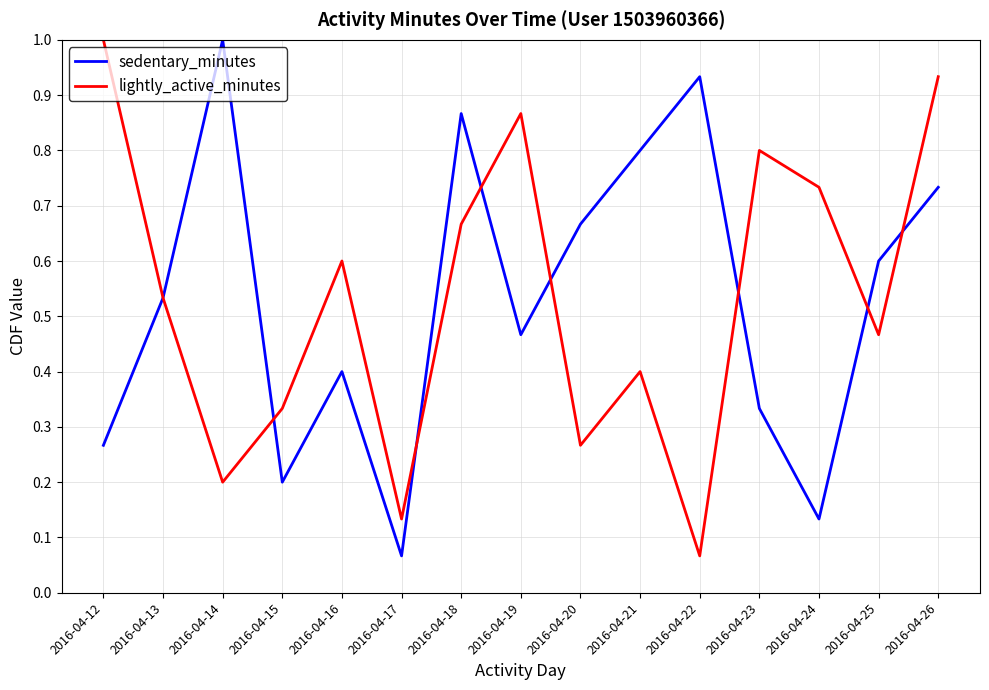

Rank the series at 2016-04-15 from highest to lowest value.

lightly_active_minutes, sedentary_minutes